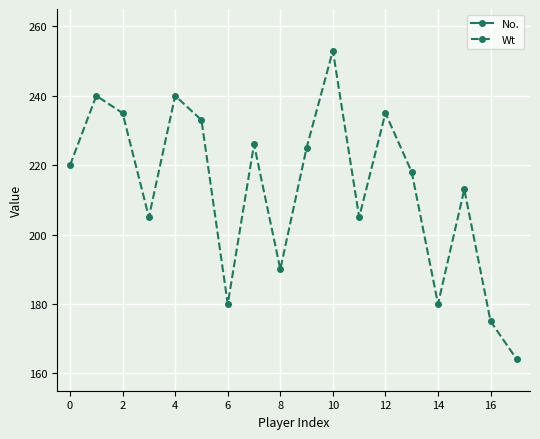

The value of Wt at 14 is 180. True or false?

True